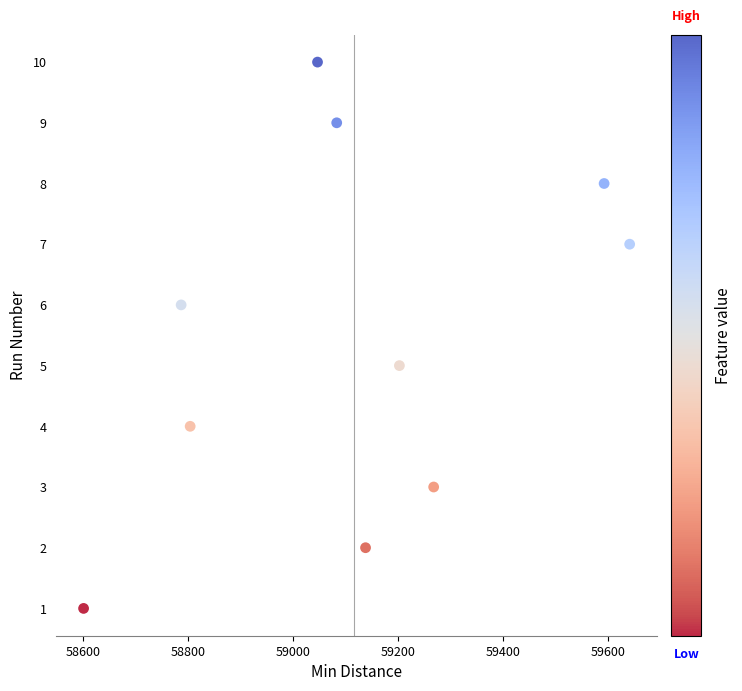

What is the average Y value?

6